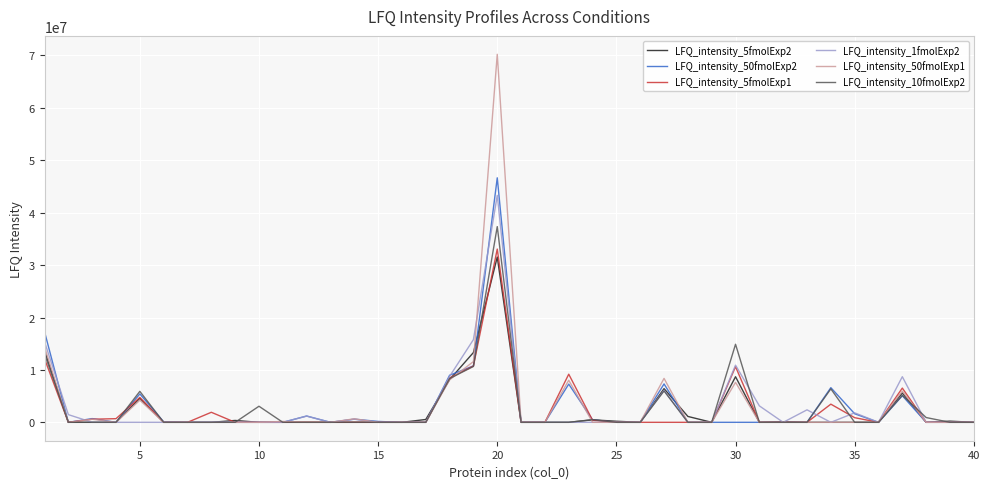

At which category is the sum across all series the highest?

20